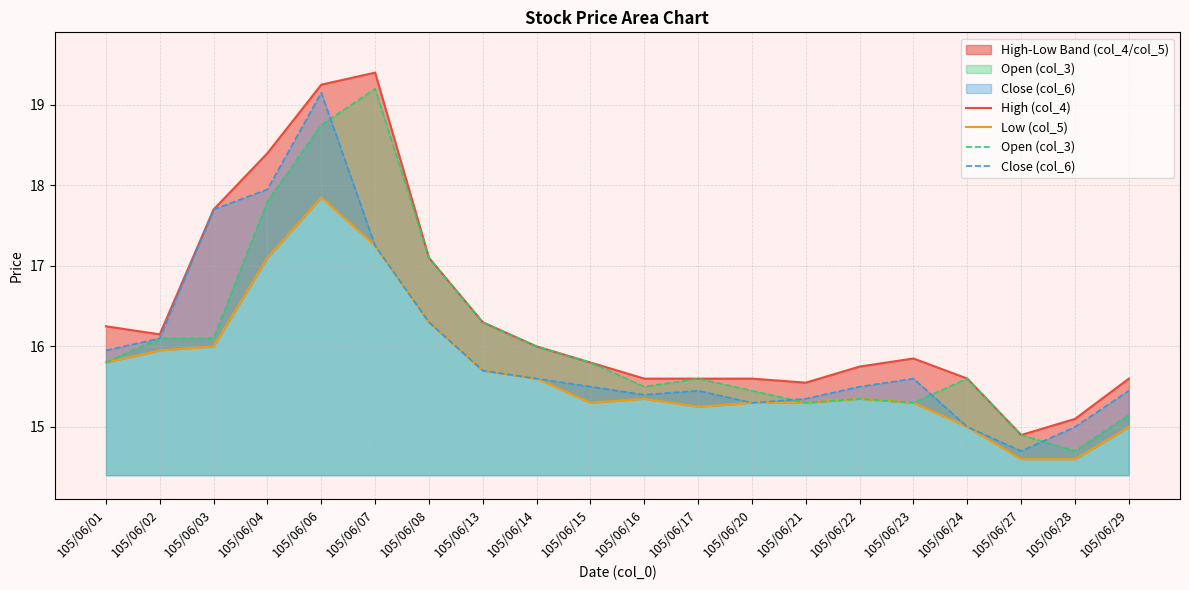

What is the value of the Open (col_3) point at the 10th from the left?

15.8